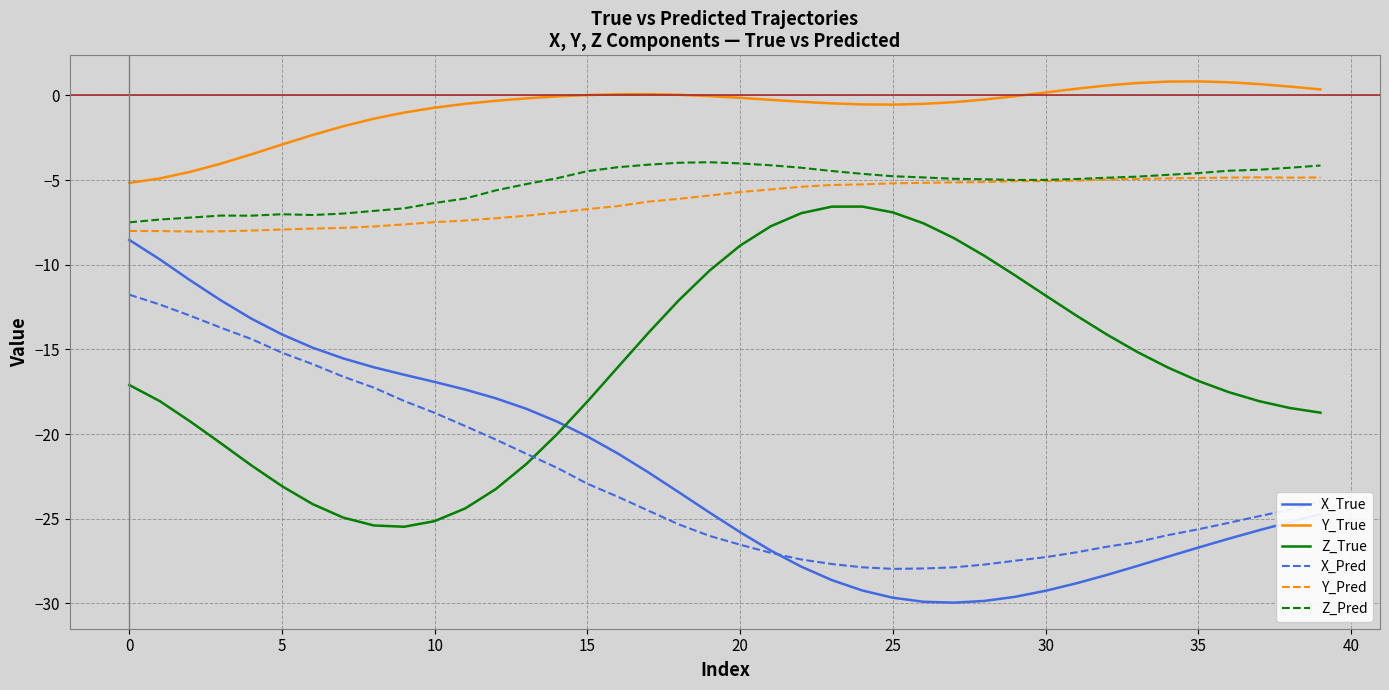

Which series has the largest total across all categories?

Y_True